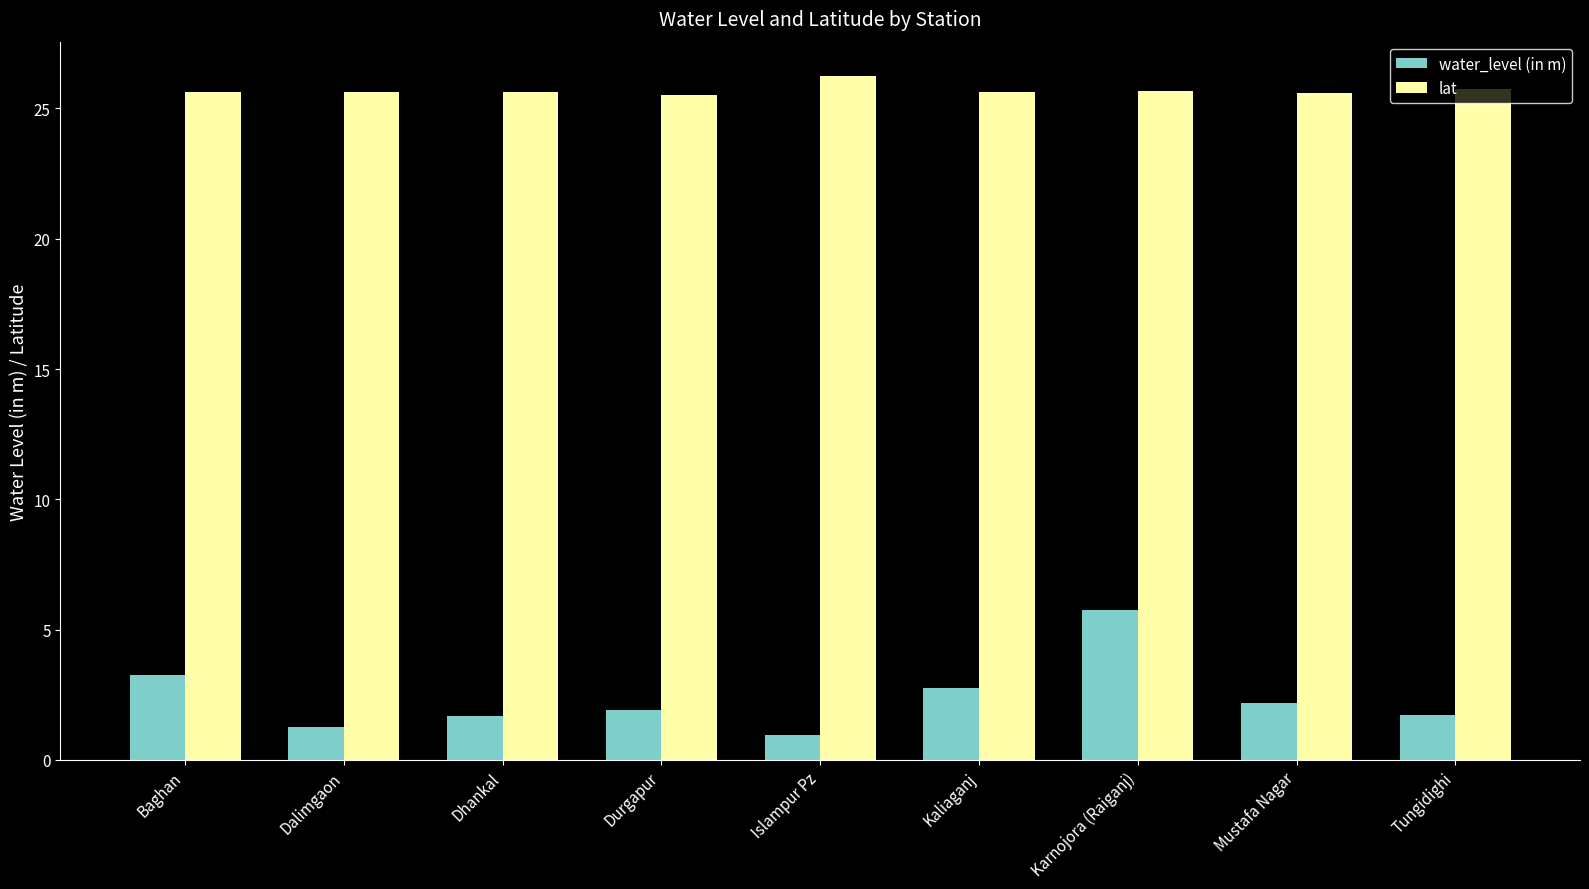

The value of lat at Kaliaganj is 25.6. True or false?

True